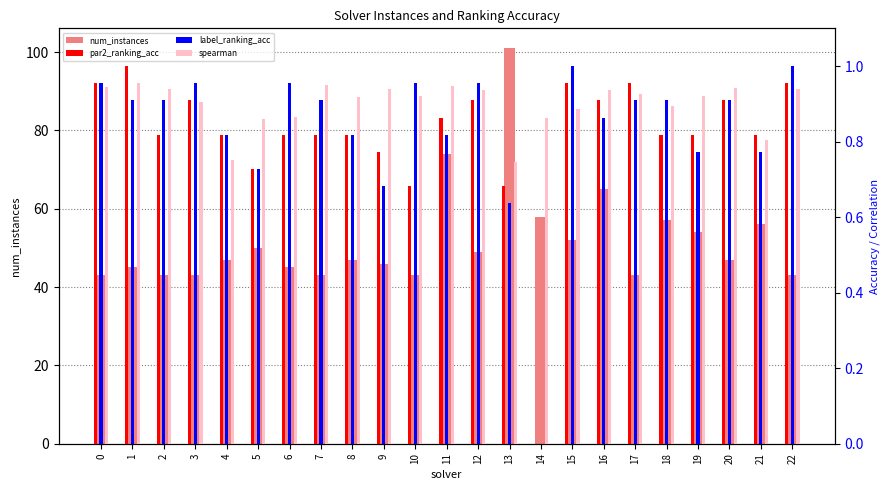

The value of spearman at 21 is 0.8. True or false?

True